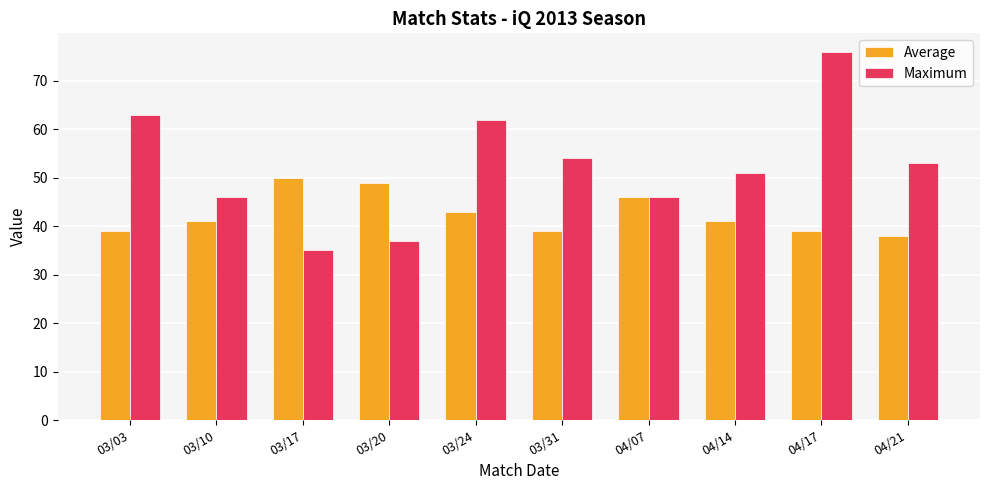

What is the total value across all series at 03/03?

102